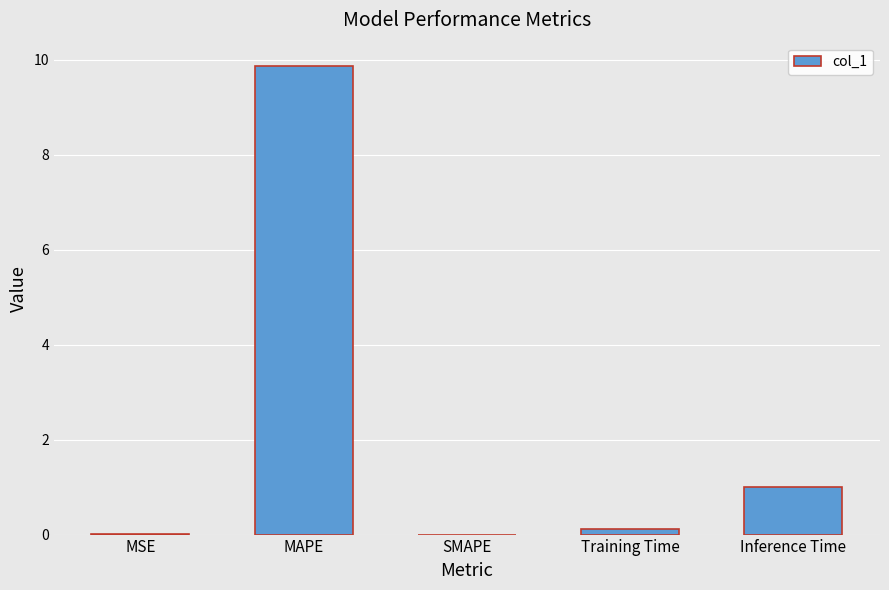

True or false: the data shows 0.0 at SMAPE.

True